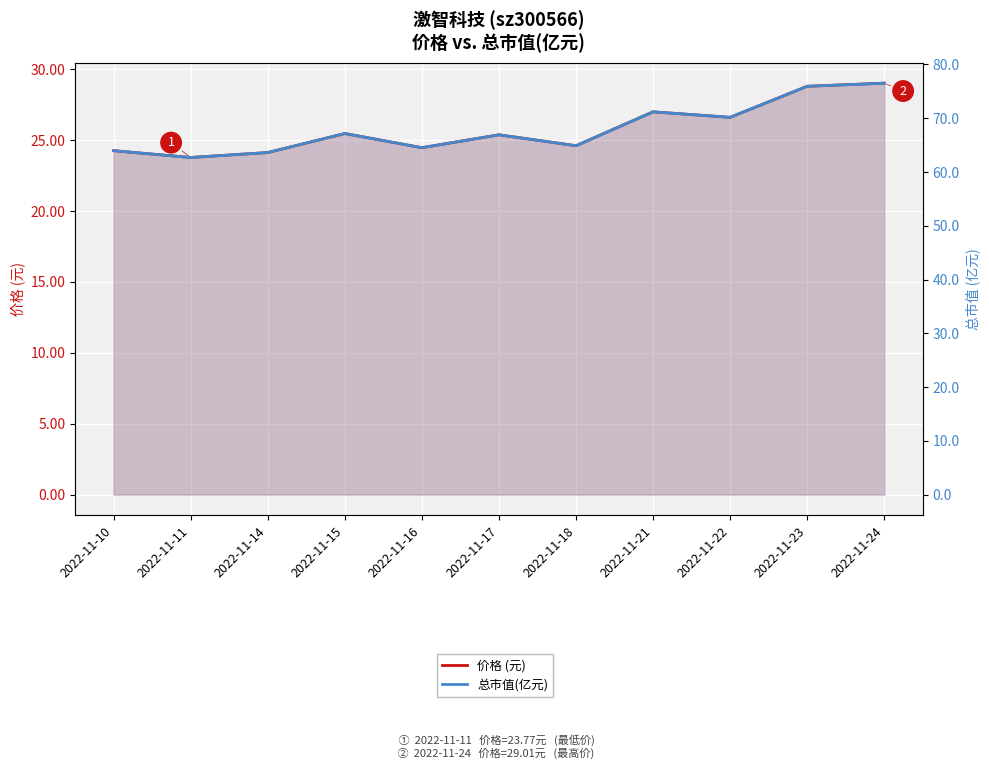

Between 2022-11-15 and 2022-11-23, which series saw the biggest shift?

总市值(亿元)